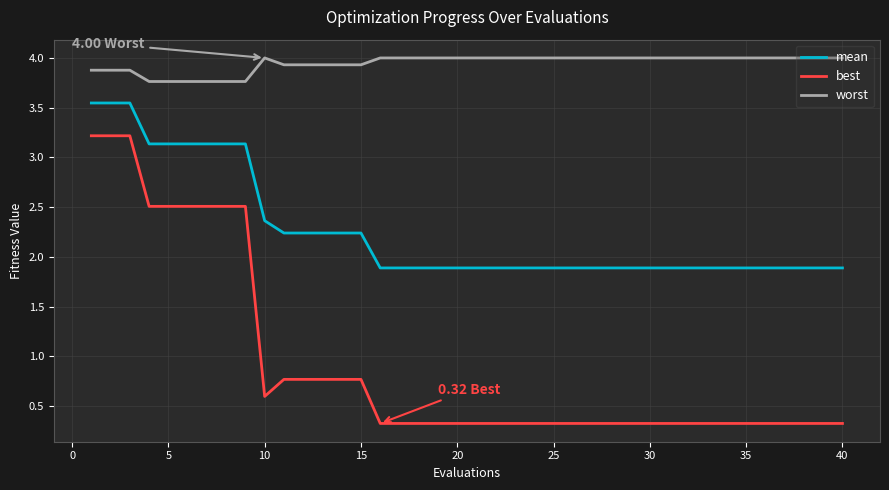

What is the smallest value displayed?

0.3